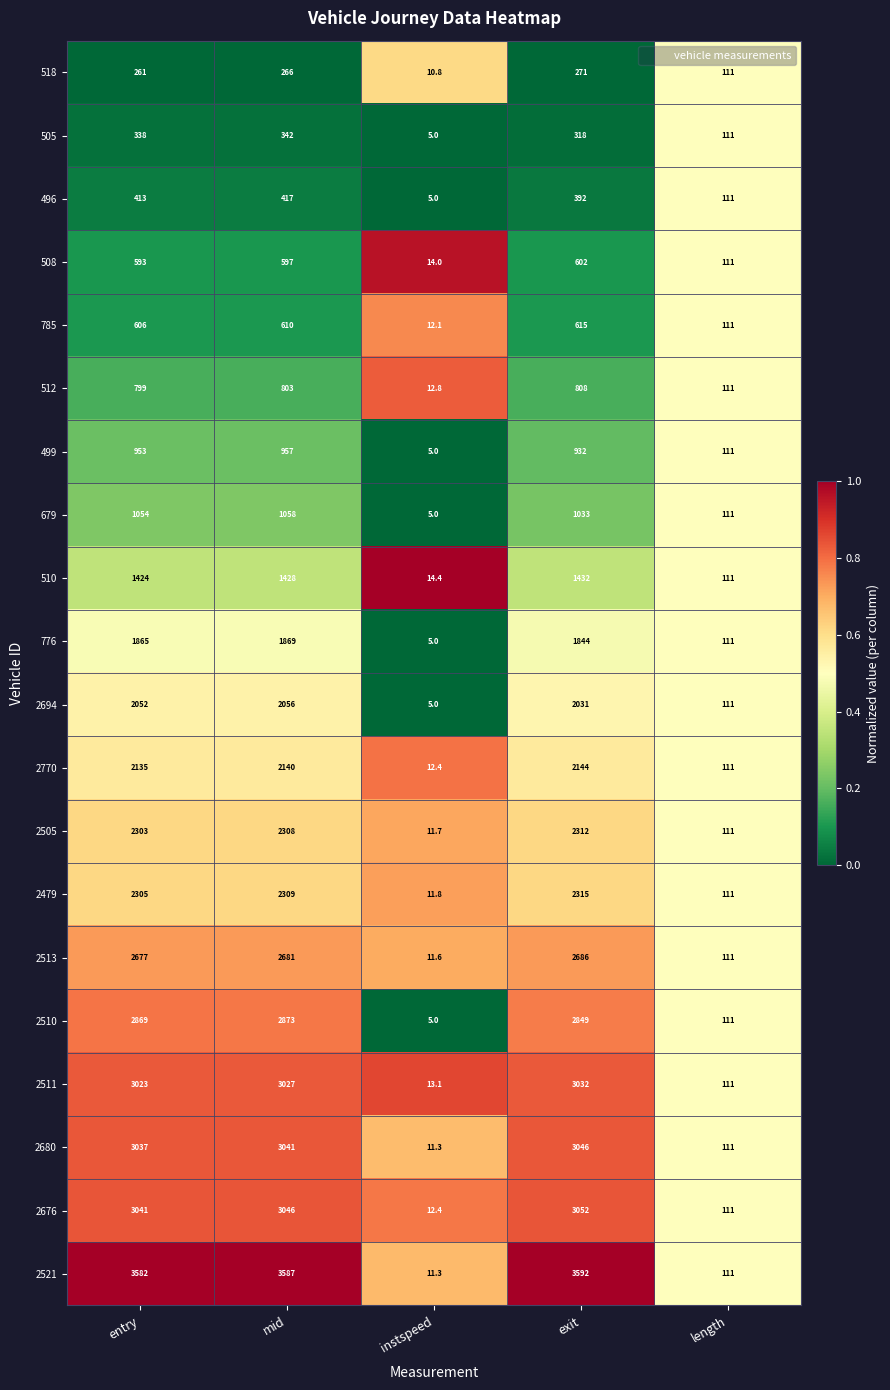

At which category is the sum across all series the highest?

mid